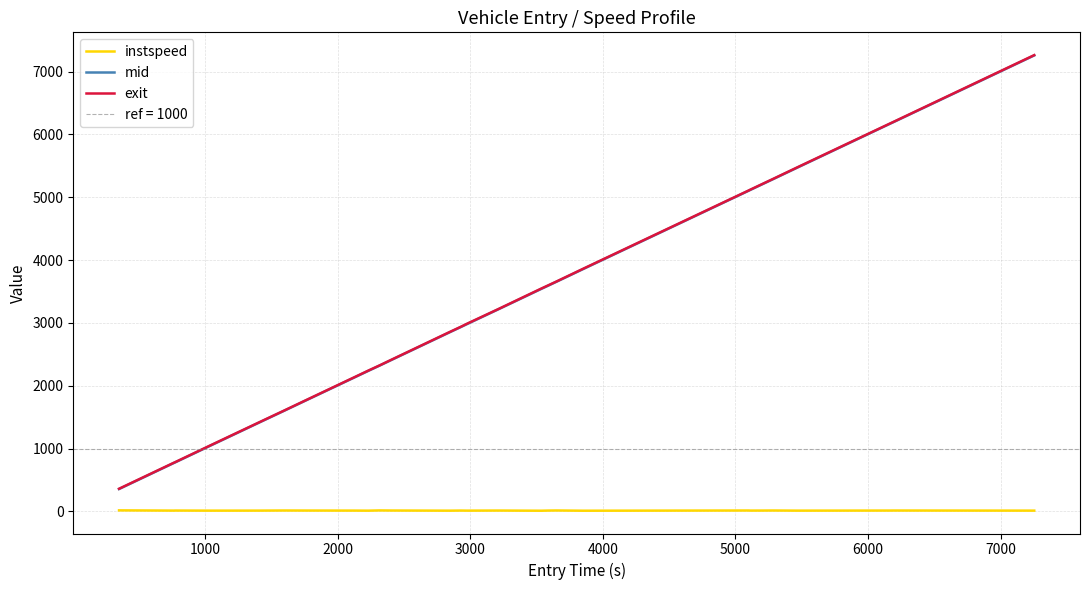

What is the lowest value of the exit series?

359.8